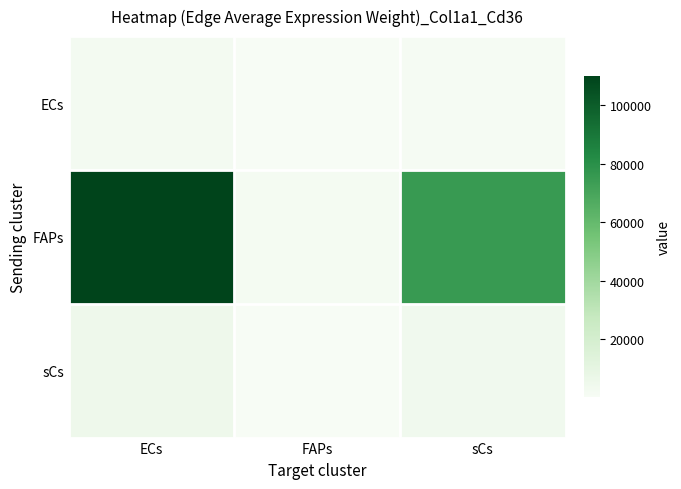

What is the spread (max minus min) of values at FAPs?

1405.6